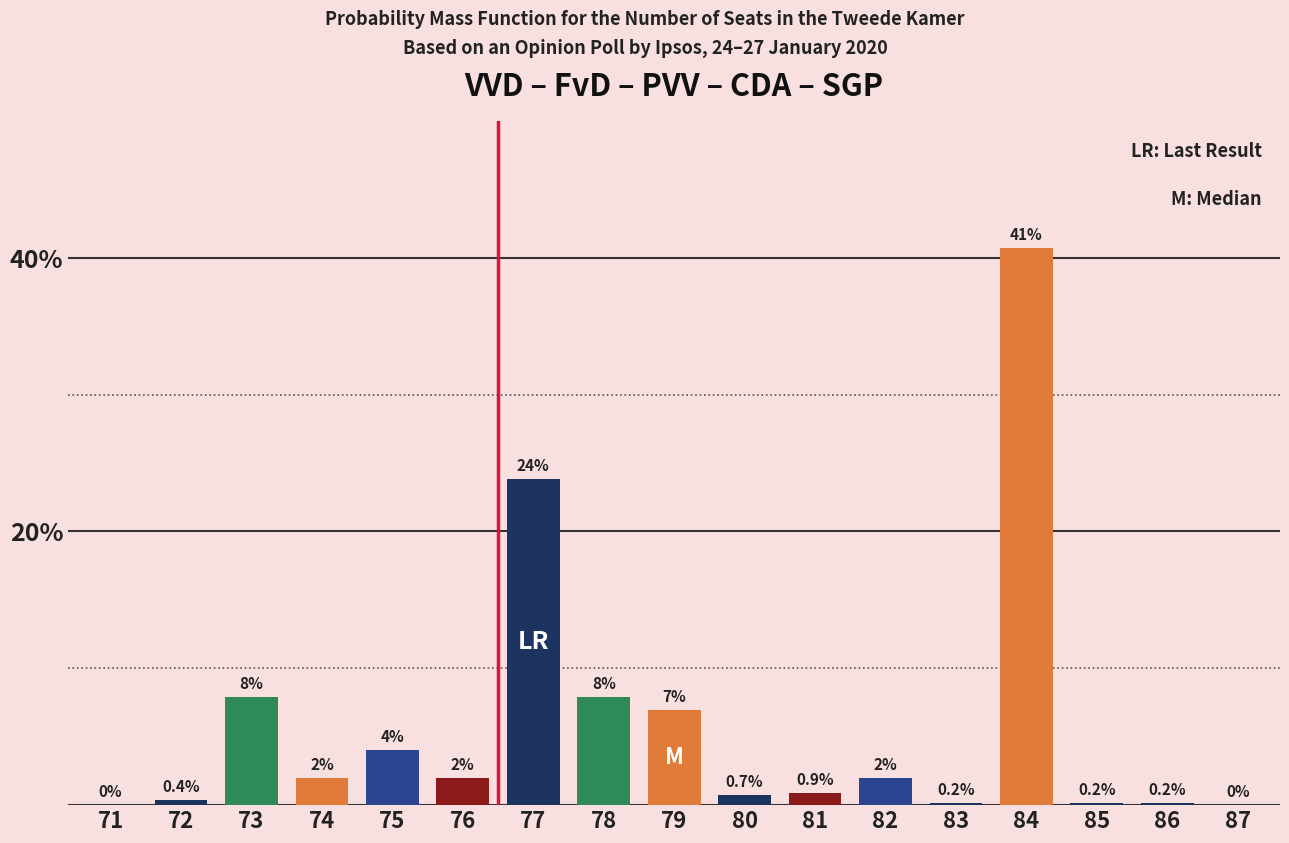

Reading left to right, what are all the values shown in this chart?

71=0.0	72=0.4	73=7.9	74=2.0	75=4.0	76=2.0	77=23.9	78=7.9	79=7.0	80=0.7	81=0.9	82=2.0	83=0.2	84=40.7	85=0.2	86=0.2	87=0.0